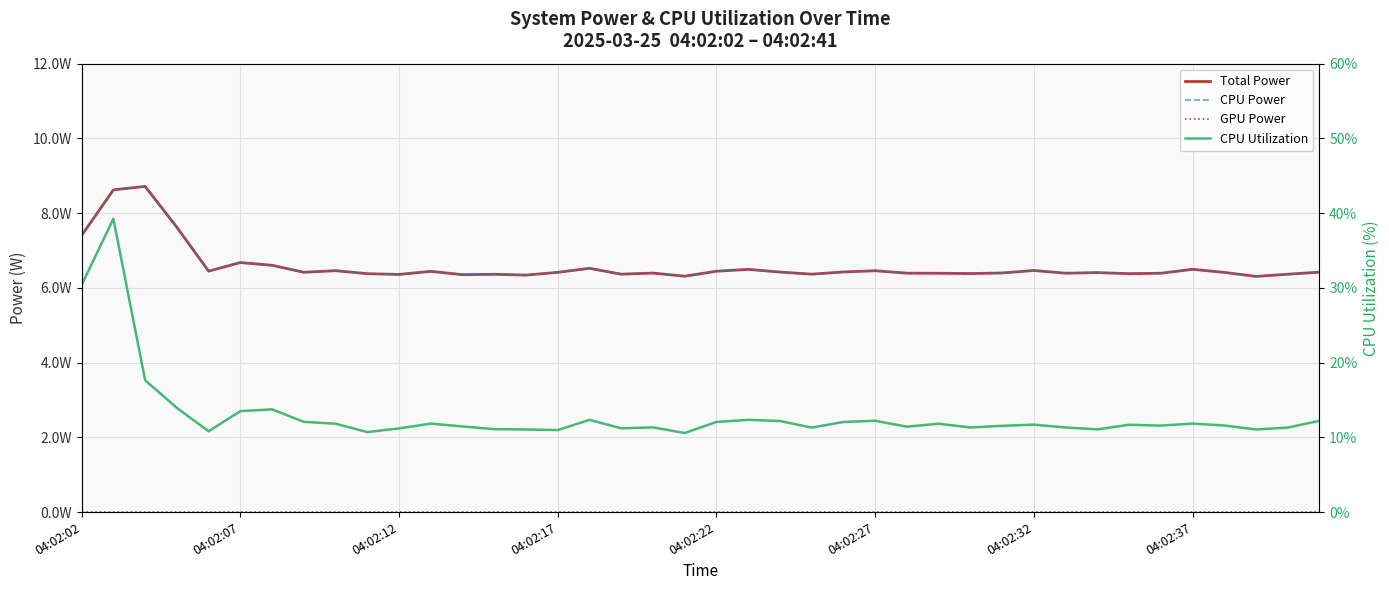

Where does the CPU Utilization series first go above 11?

04:02:02